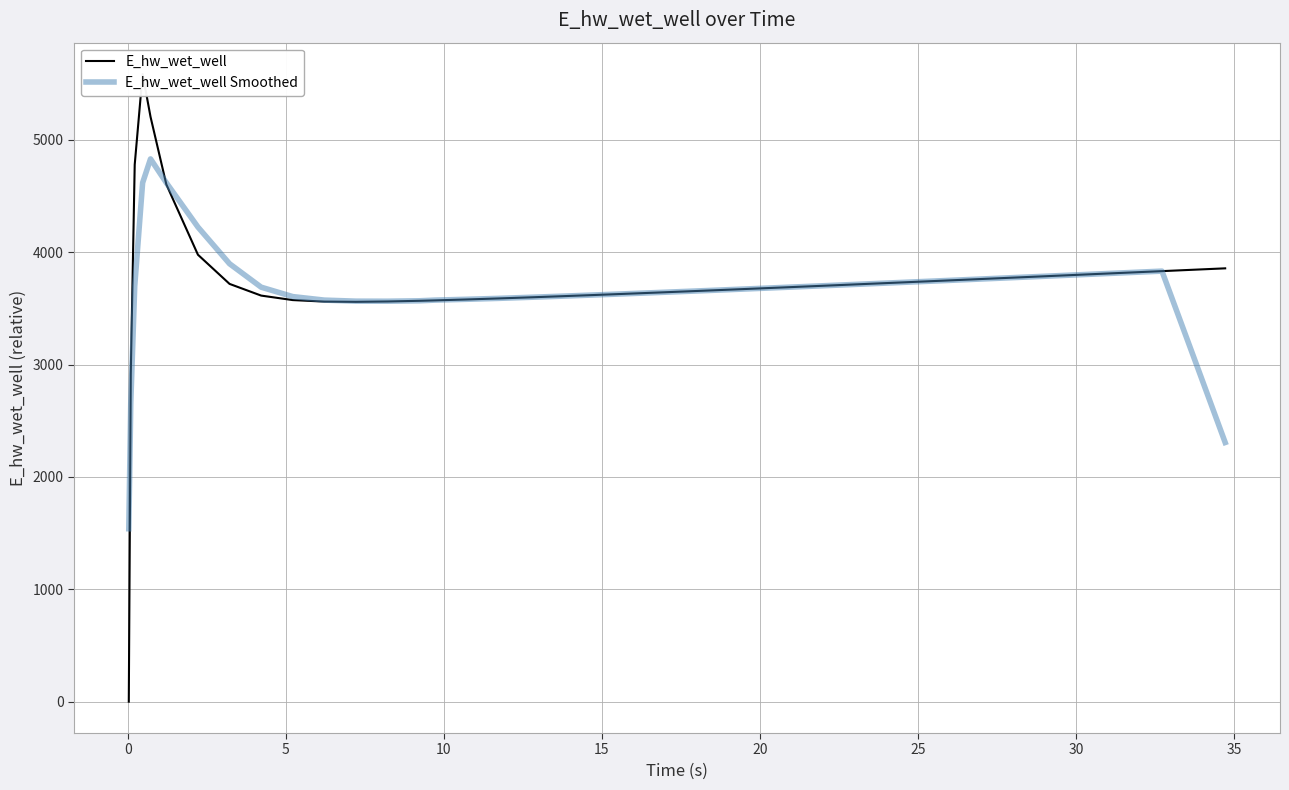

What is the sum of the E_hw_wet_well values at 25 and 35?

7783.2